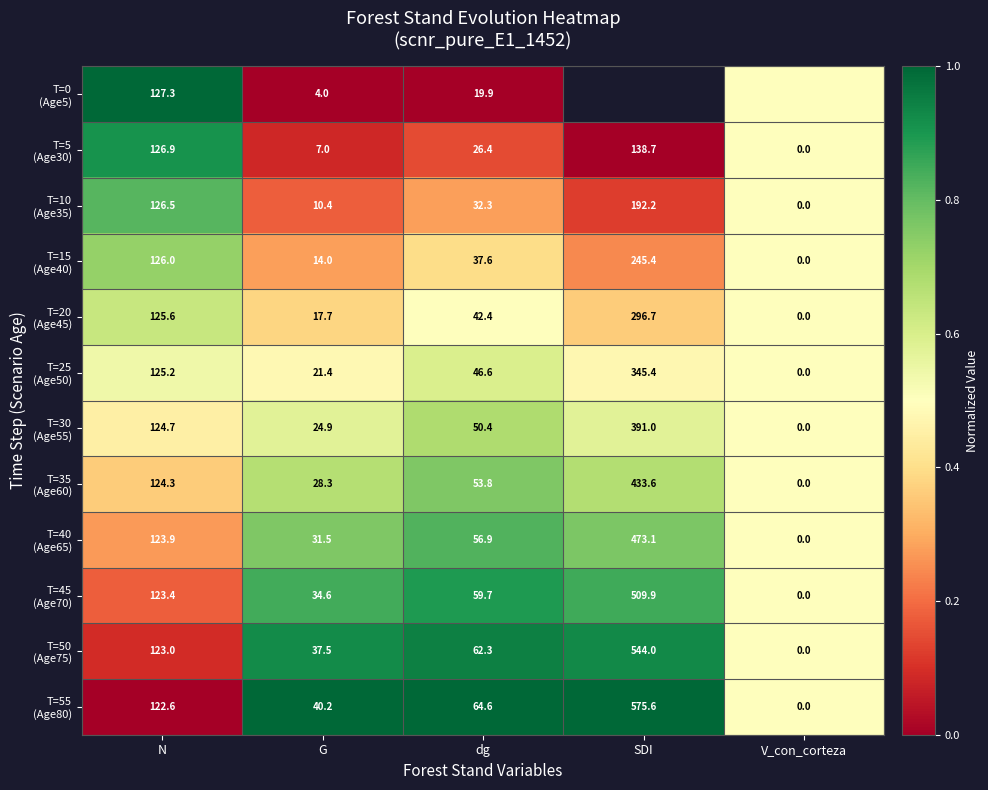

What is the spread (max minus min) of values at G?

36.2